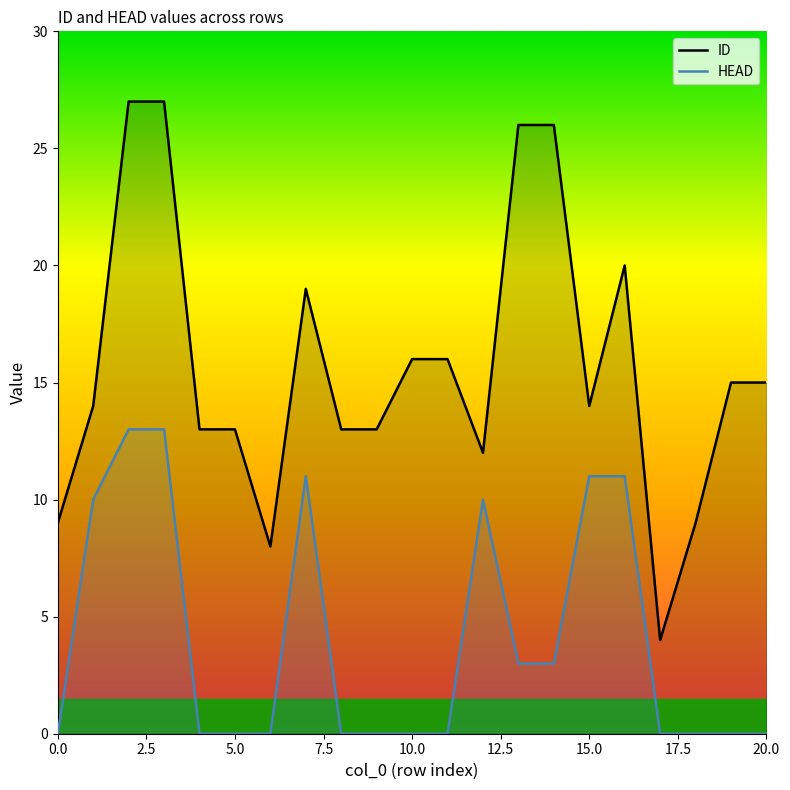

Rank the series by their average value, from lowest to highest.

HEAD, ID